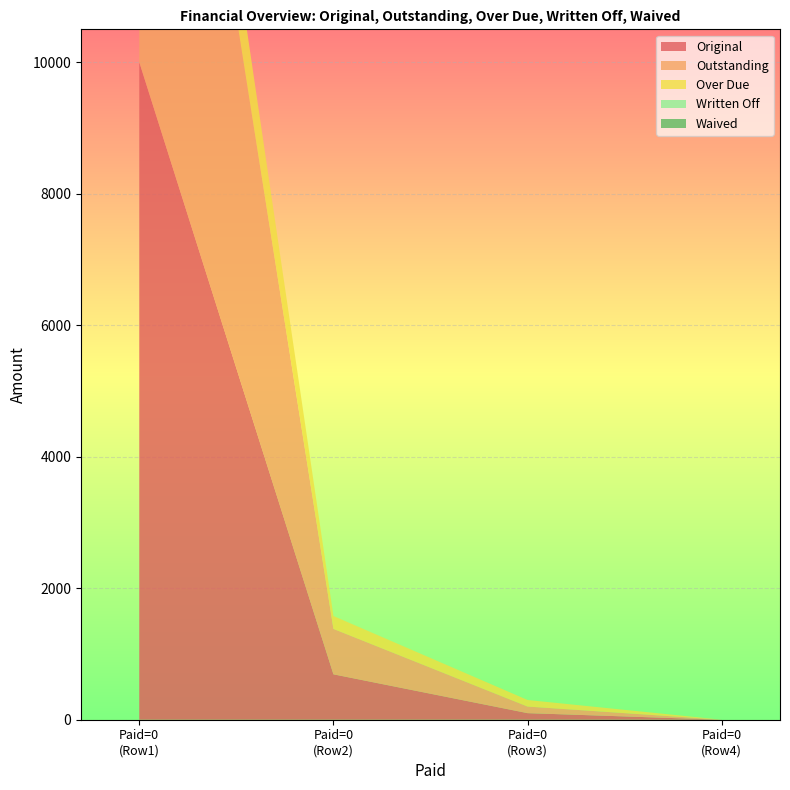

Reading left to right, list all the values displayed in this chart.

Original: 10000.0	690.6	100.0	0.0
Outstanding: 10000.0	690.6	100.0	0.0
Over Due: 1579.2	196.2	100.0	0.0
Written Off: 0.0	0.0	0.0	0.0
Waived: 0.0	0.0	0.0	0.0